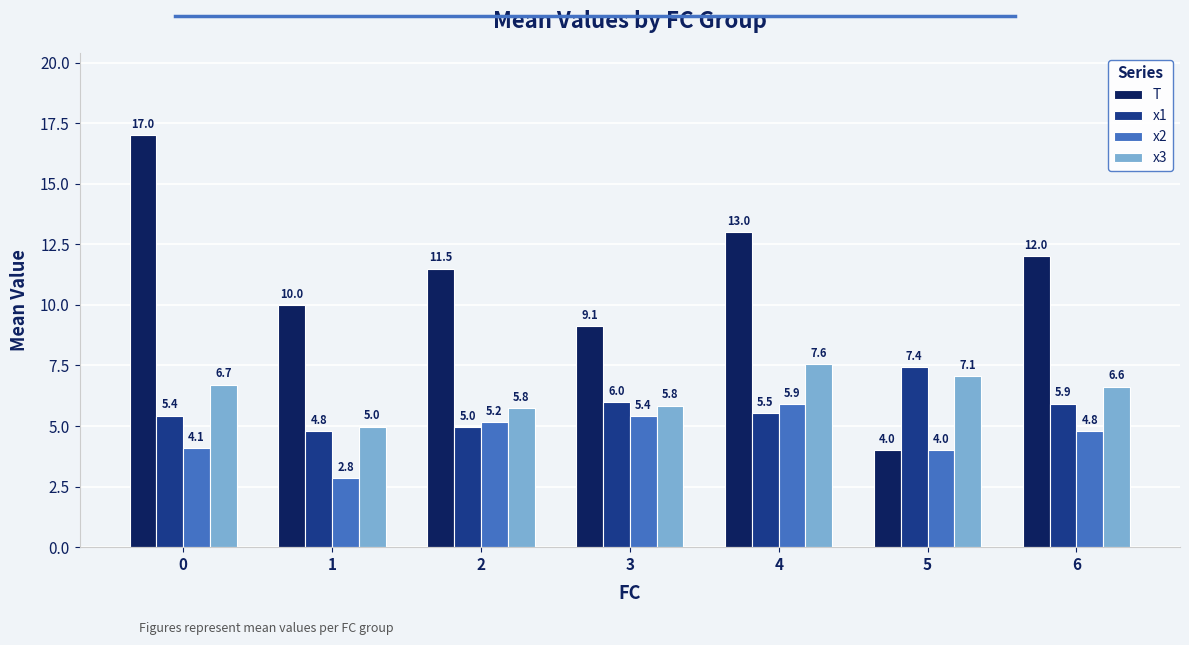

What are all the series names shown in the legend?

T, x1, x2, x3